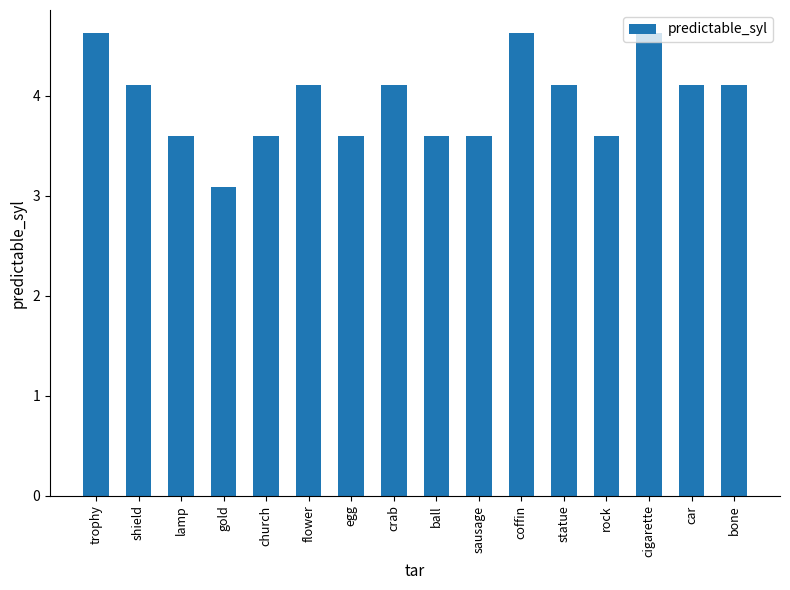

What is the difference between the second highest and second lowest values?

1.0